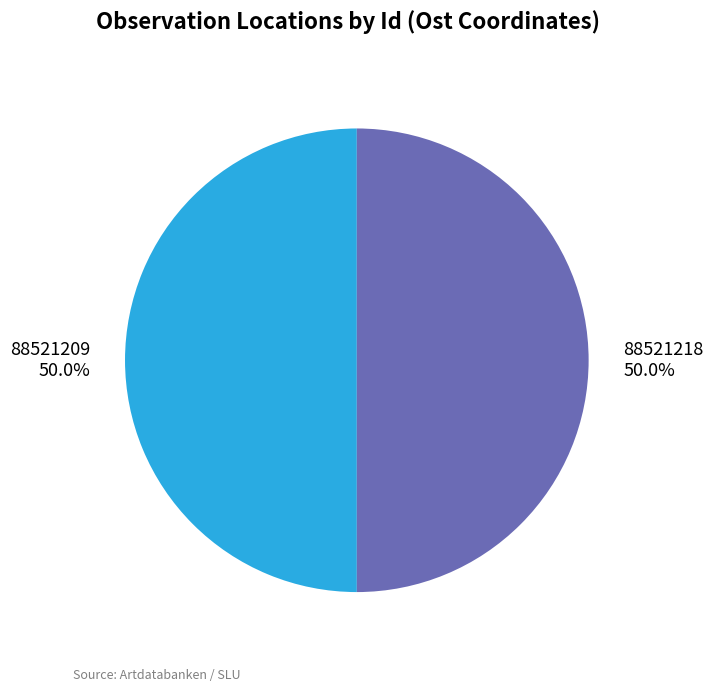

Approximately how many times larger is the value at 88521209 compared to 88521218?

1.0